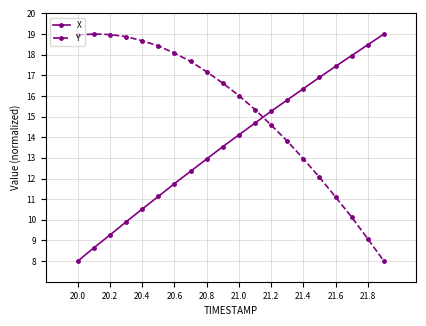

How many times do X and Y cross each other?

1